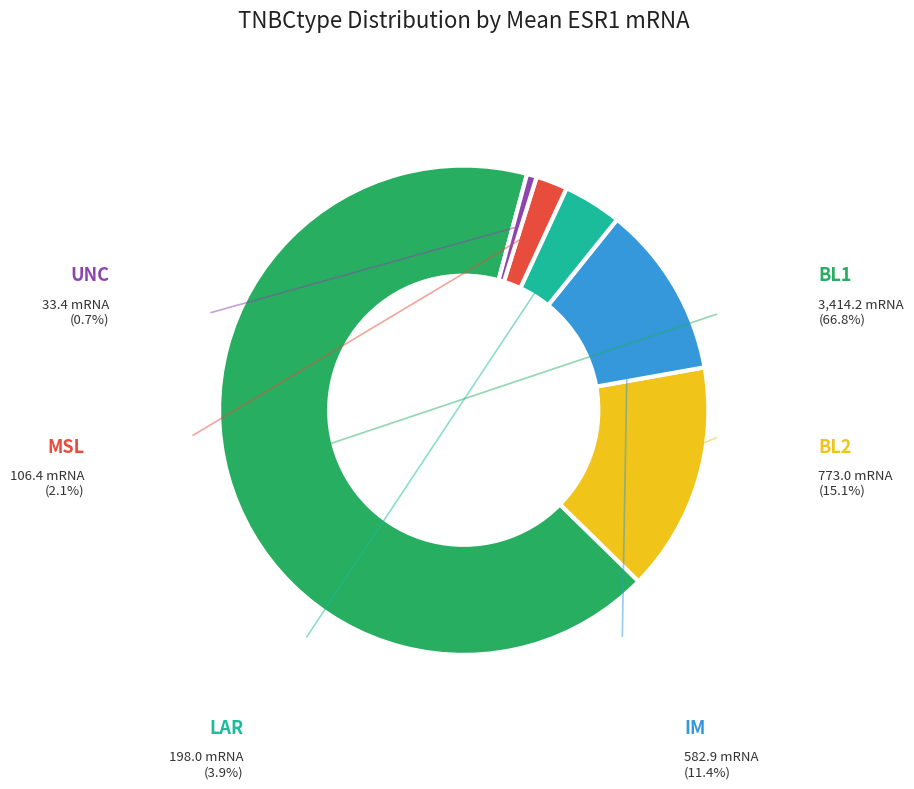

What percentage is the BL2 slice, to the nearest percent?

15%